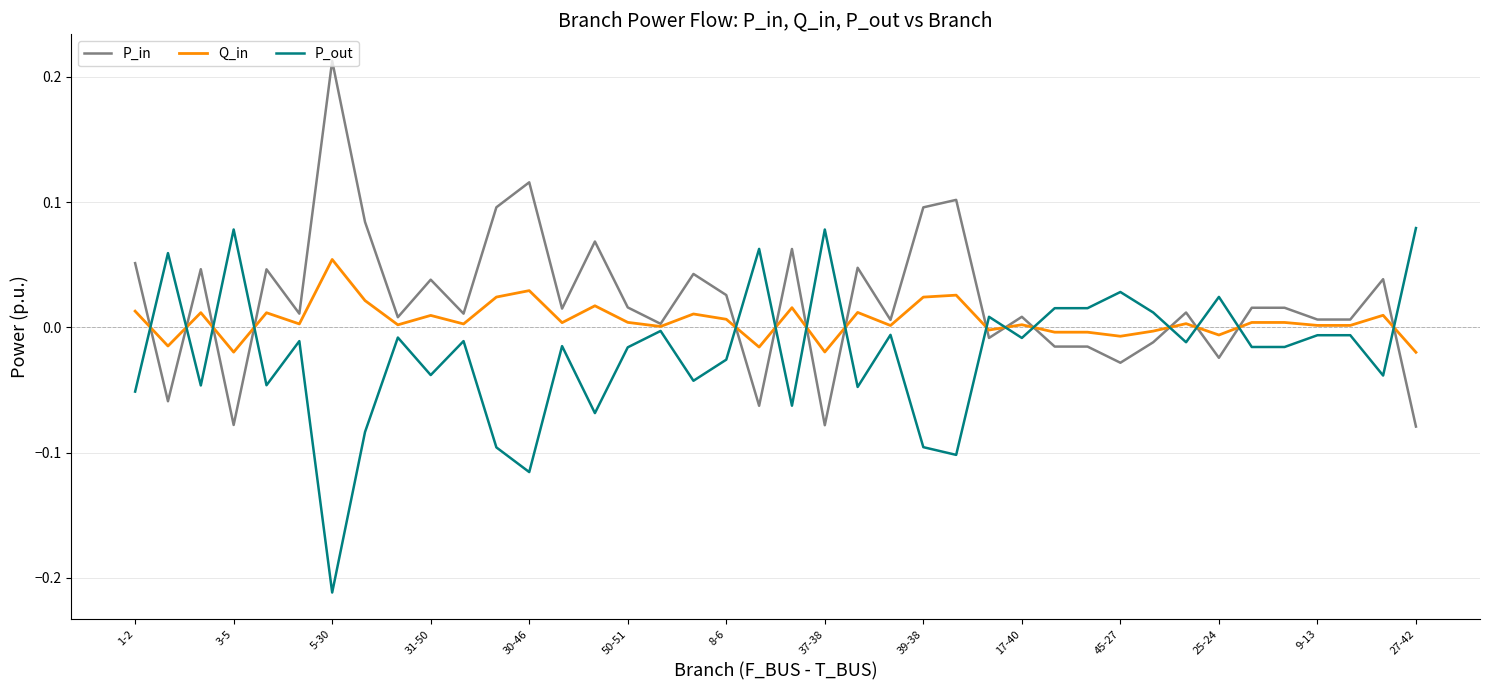

Rank the series by their average value, from highest to lowest.

P_in, Q_in, P_out